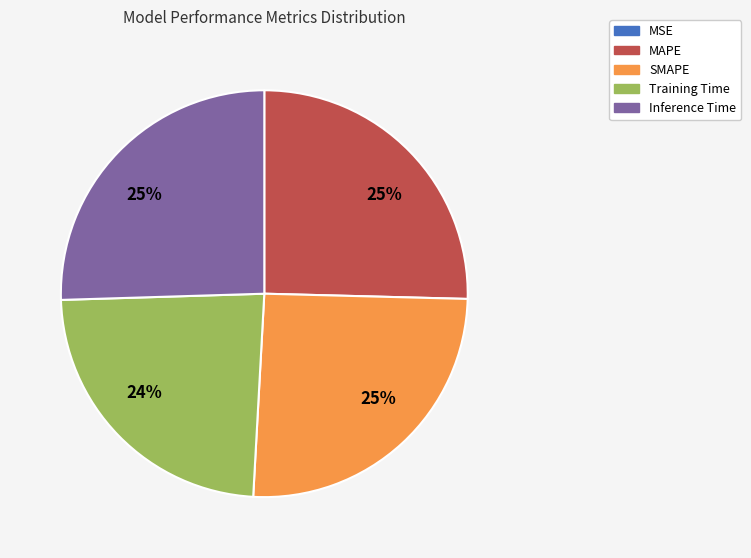

True or false: SMAPE accounts for 32% of the total.

False